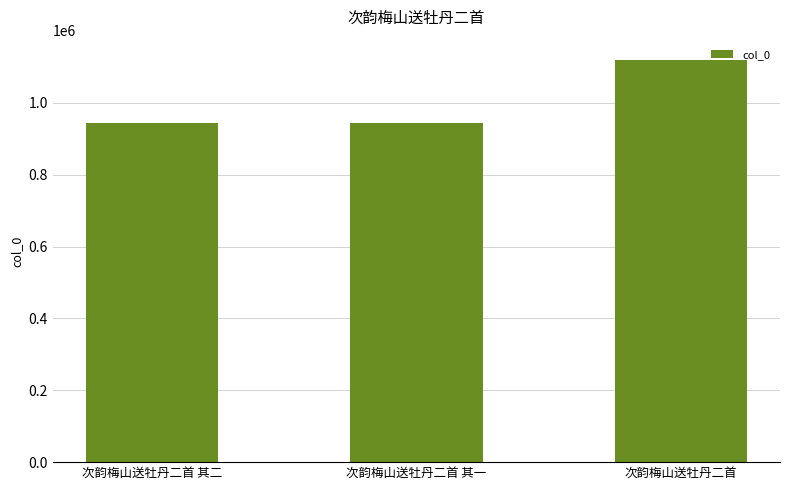

What is the difference between the maximum and minimum values?

175236